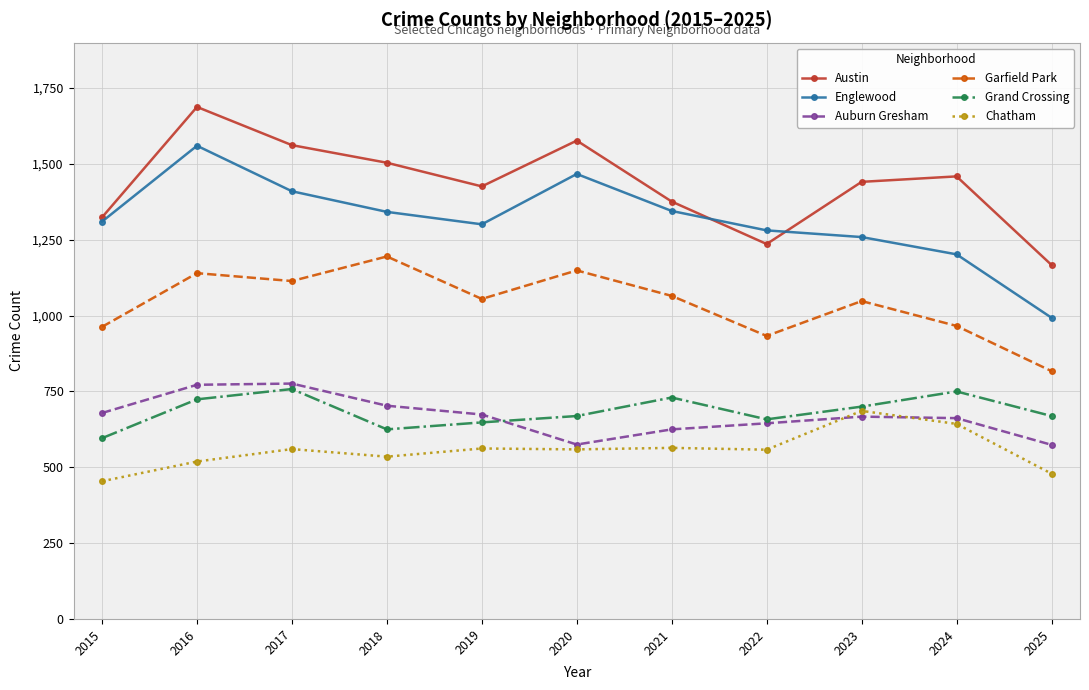

Is it true that Garfield Park equals 275 at 2017?

False